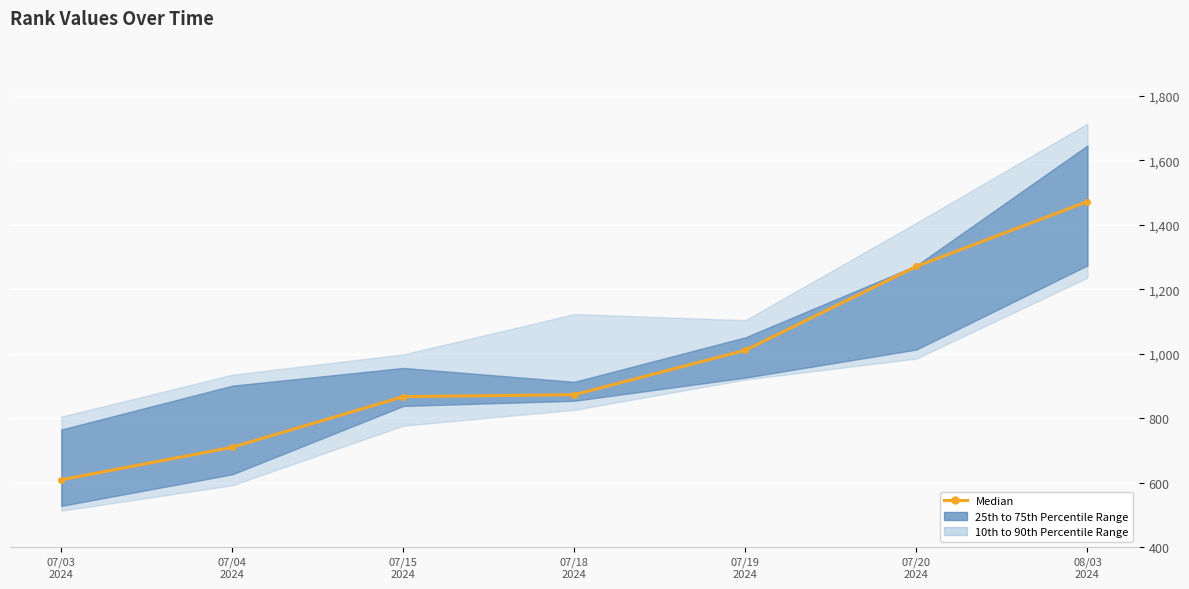

Where is the data nearest to the value 1040?

07/19
2024